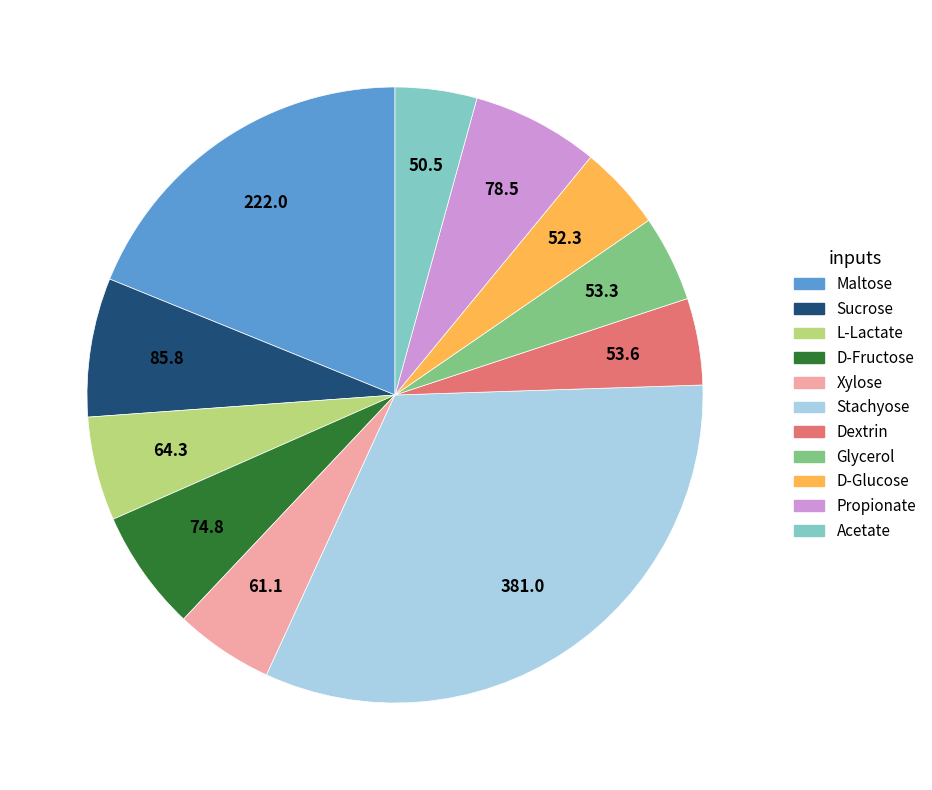

What is the ratio of the value at Xylose to the value at Glycerol?

1.1